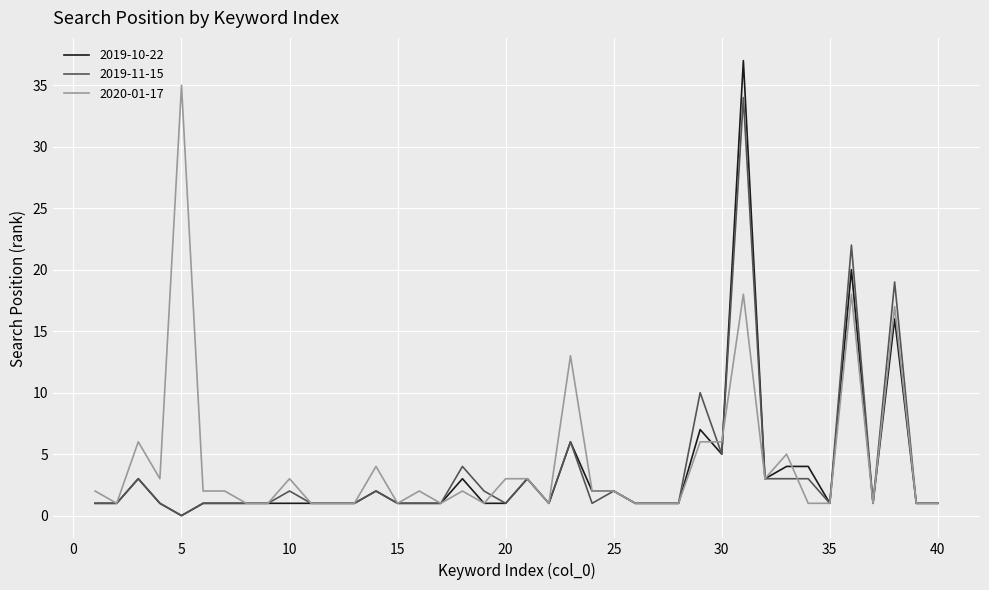

Which series has the largest range (max minus min)?

2019-10-22